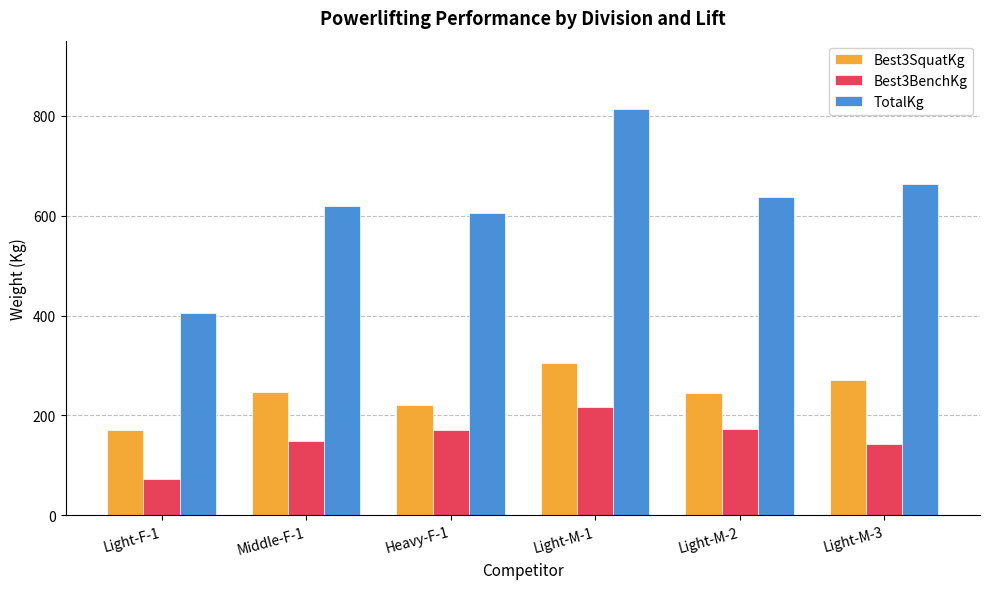

What is the spread (max minus min) of values at Middle-F-1?

472.0